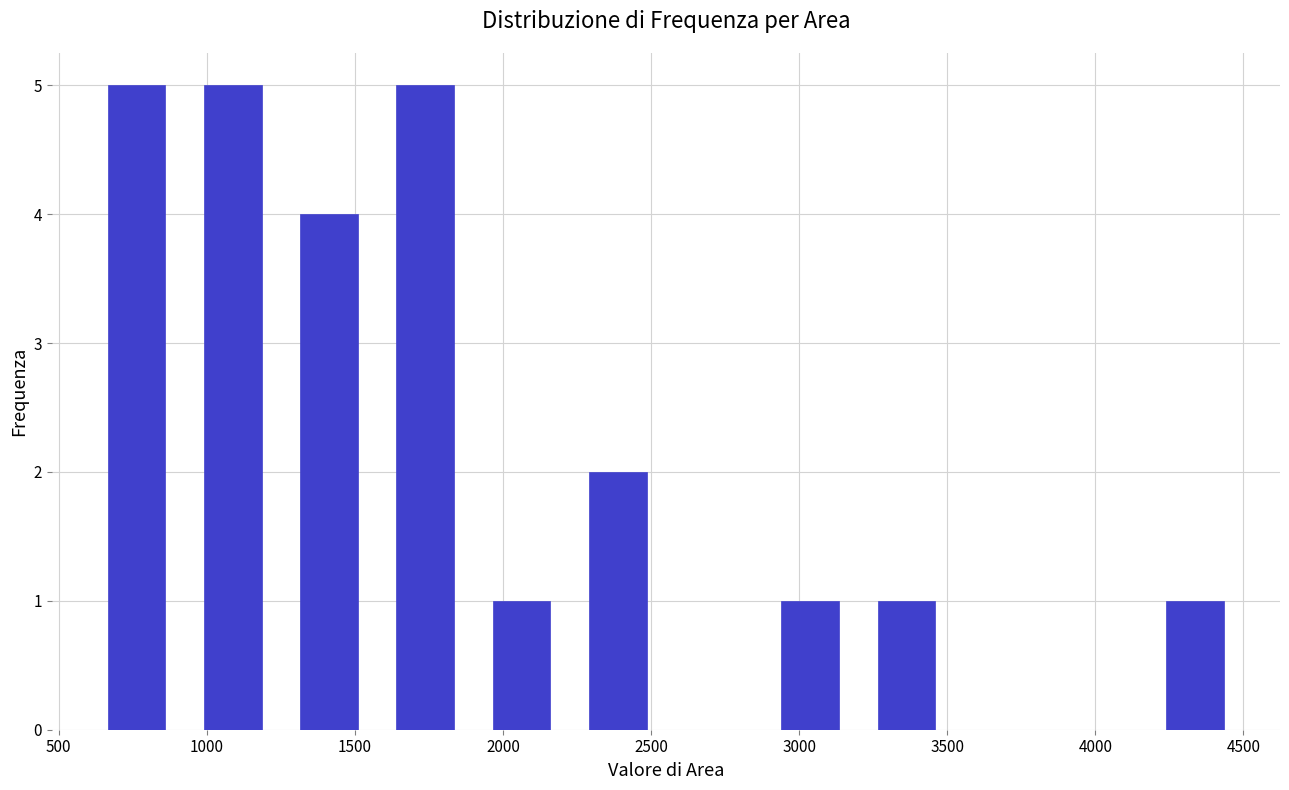

Reading left to right, transcribe this chart: for each bar, give the range it covers on the x-axis and its height. Neither the bar edges nor the heights are printed on the chart, so give them approximately, as read against the axes.

600 to 925: 5
925 to 1250: 5
1250 to 1575: 4
1575 to 1900: 5
1900 to 2225: 1
2225 to 2550: 2
2550 to 2875: 0
2875 to 3200: 1
3200 to 3525: 1
3525 to 3850: 0
3850 to 4175: 0
4175 to 4500: 1